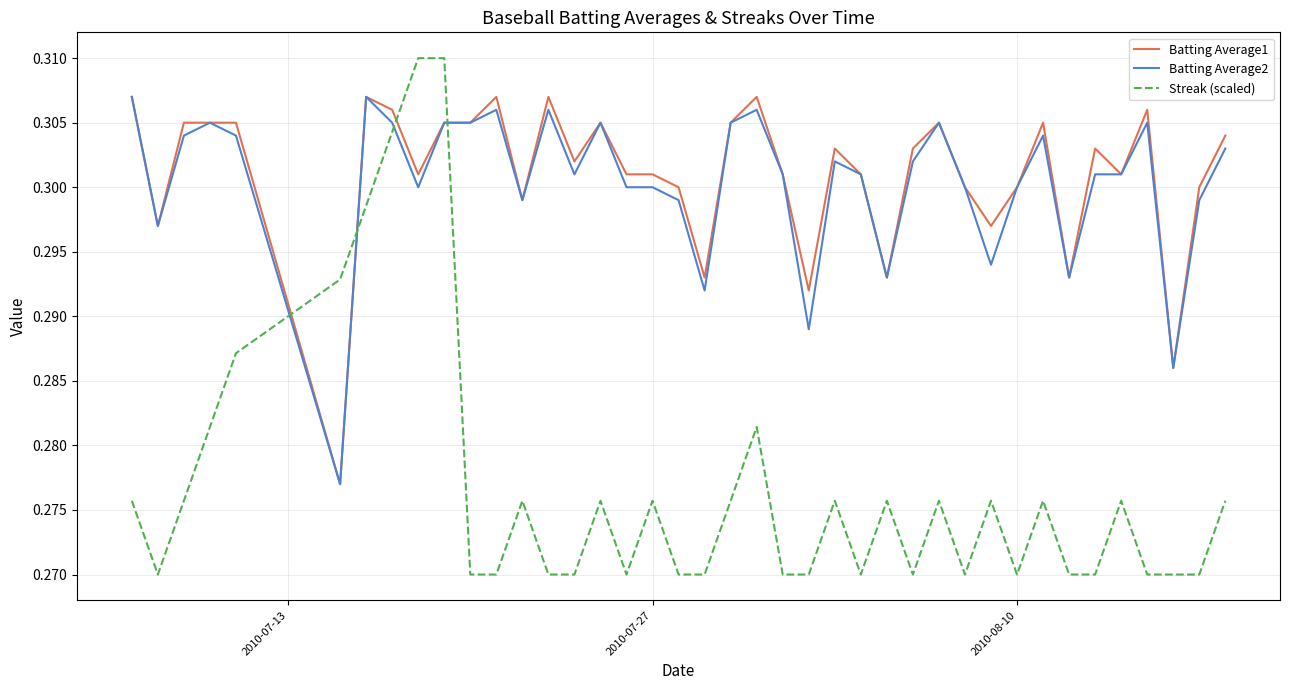

Which series has the largest total across all categories?

Batting Average1